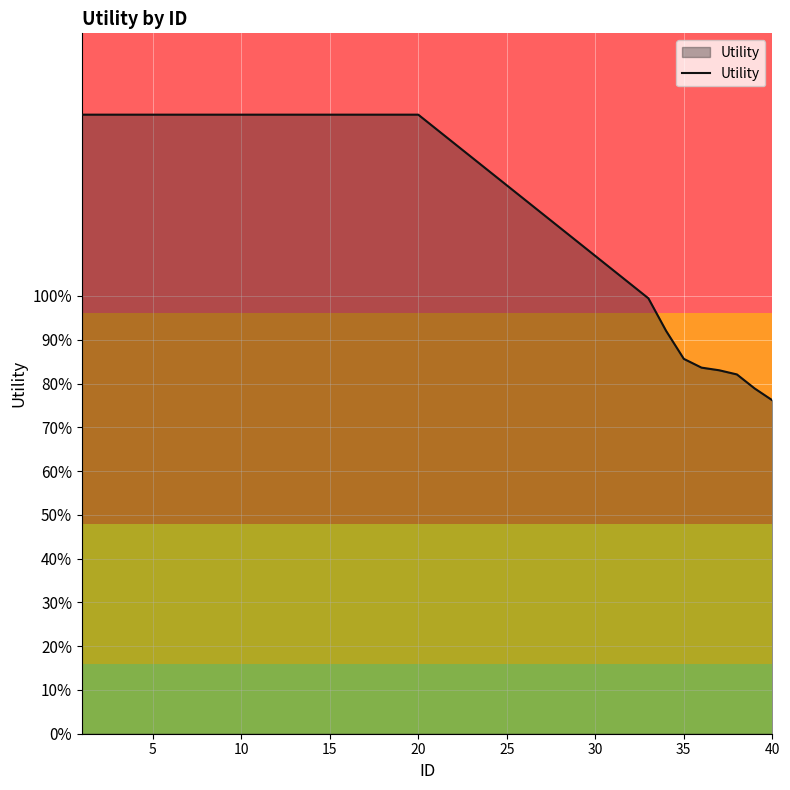

What is the minimum value shown in the chart?

0.8